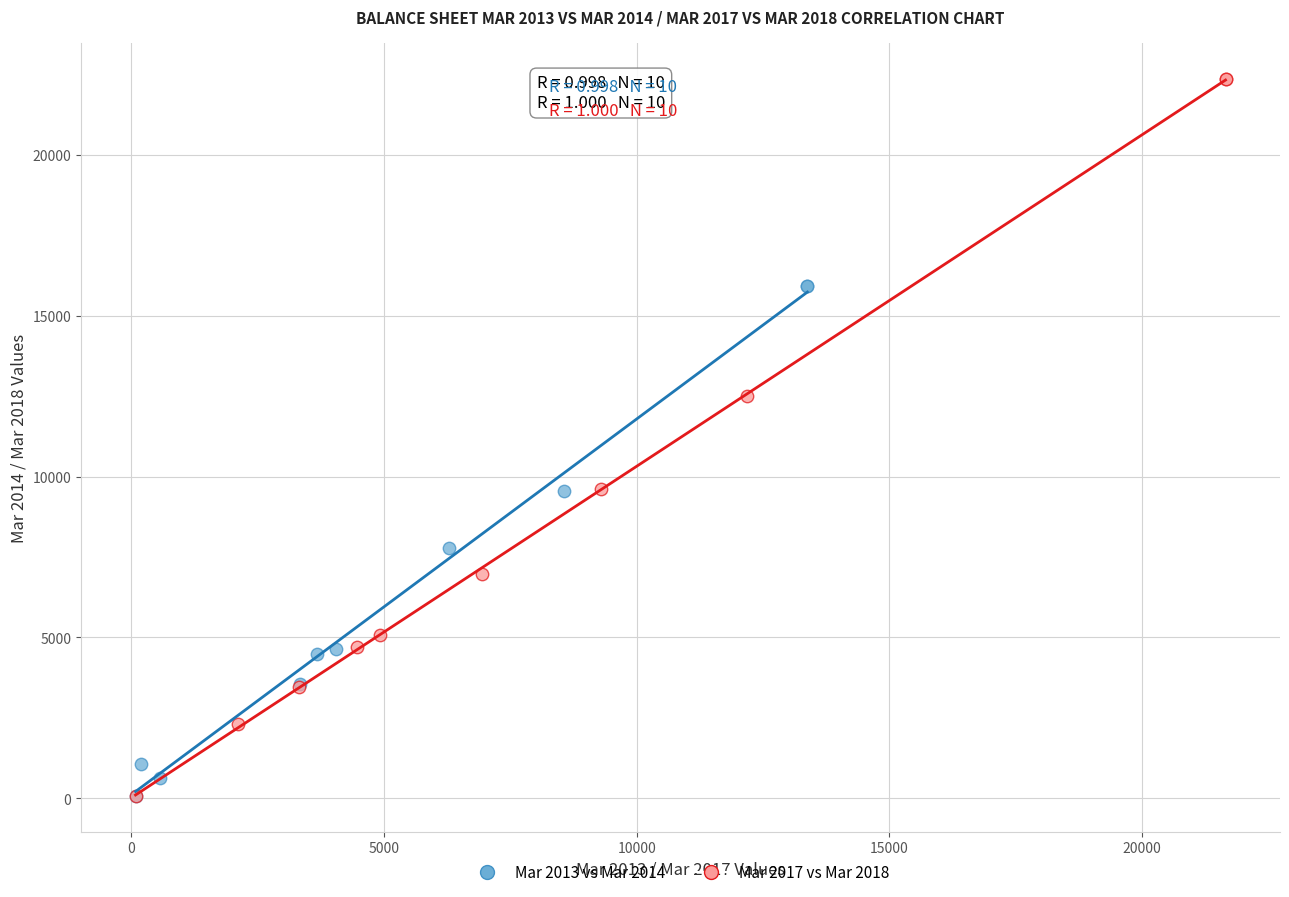

What are all the series names shown in the legend?

Mar 2013 vs Mar 2014, Mar 2017 vs Mar 2018